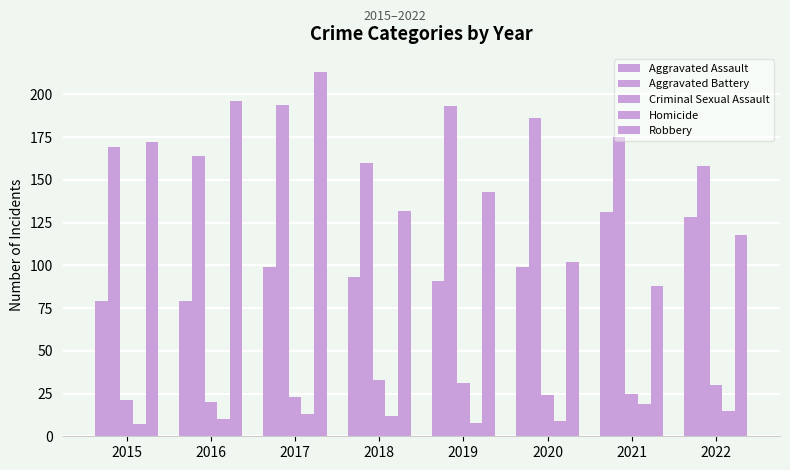

How many data points in Robbery are less than 143?

4